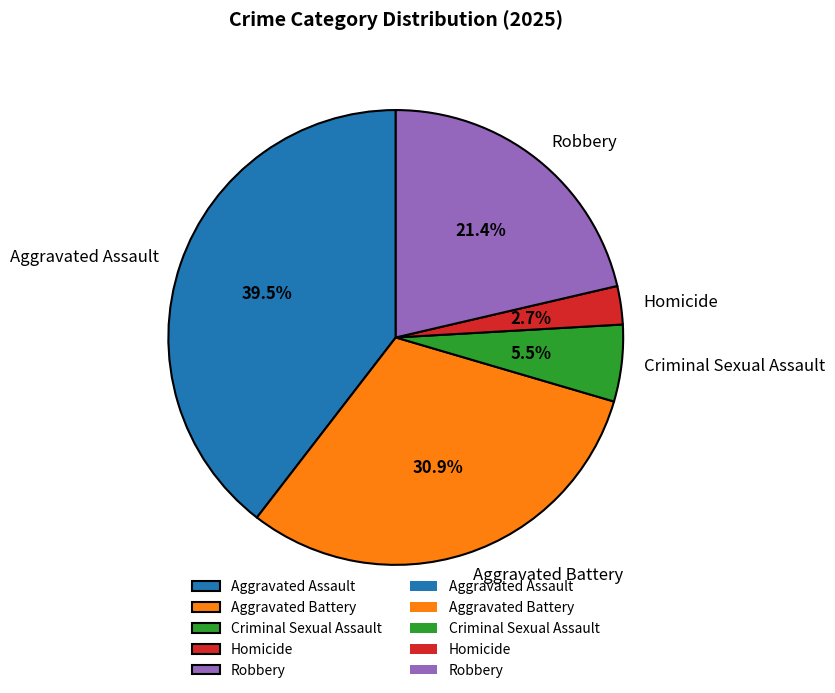

What percentage is NOT represented by Aggravated Assault?

60.5%